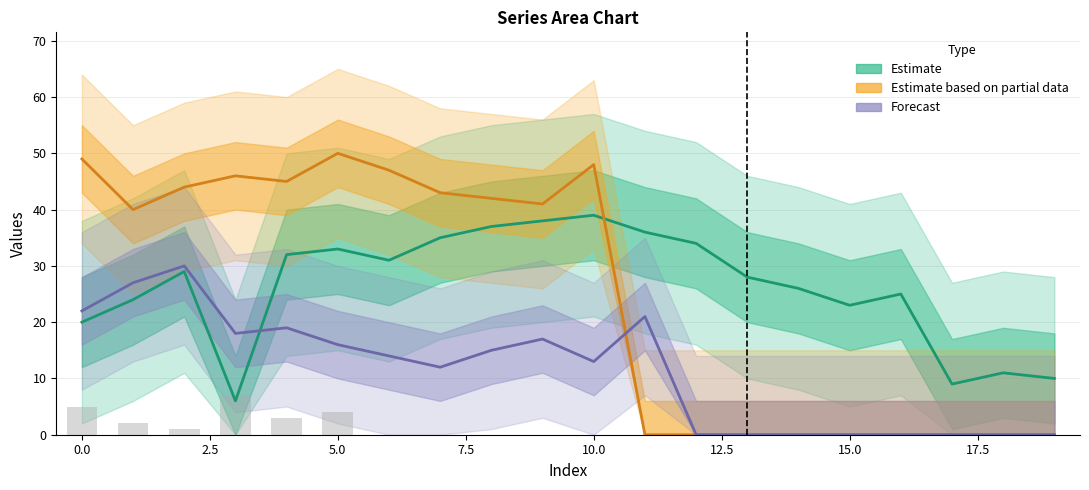

True or false: Partial data center has a value of 60 at 0.0.

False